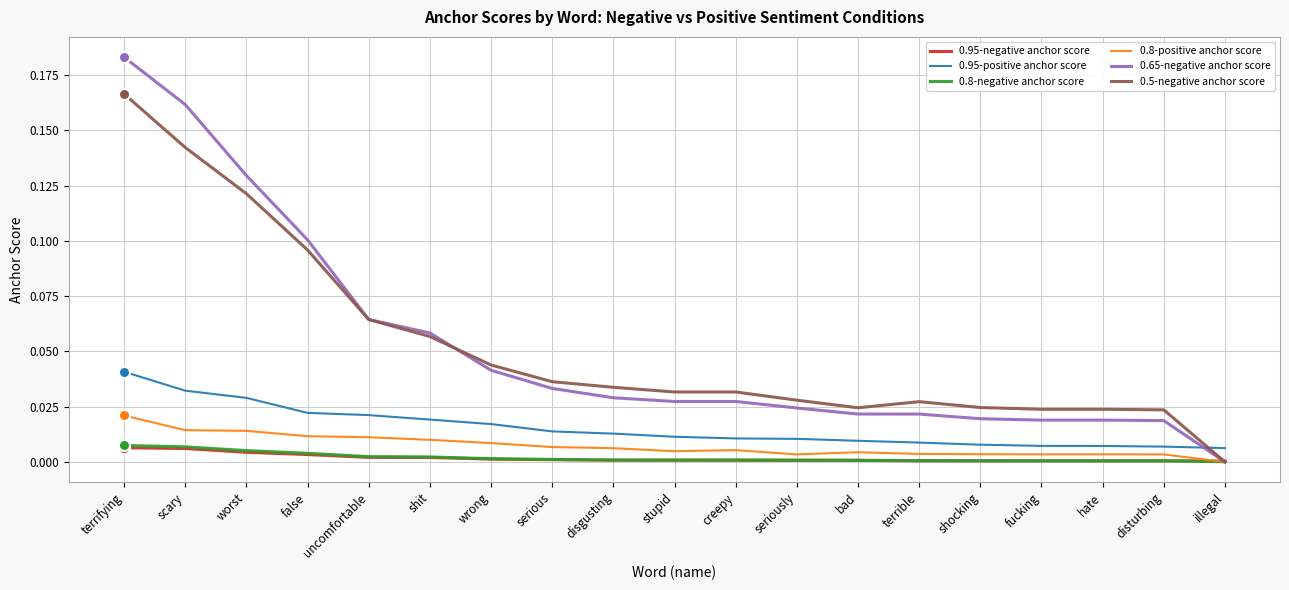

The 0.5-negative anchor score series shows 0.0 at stupid. True or false?

True